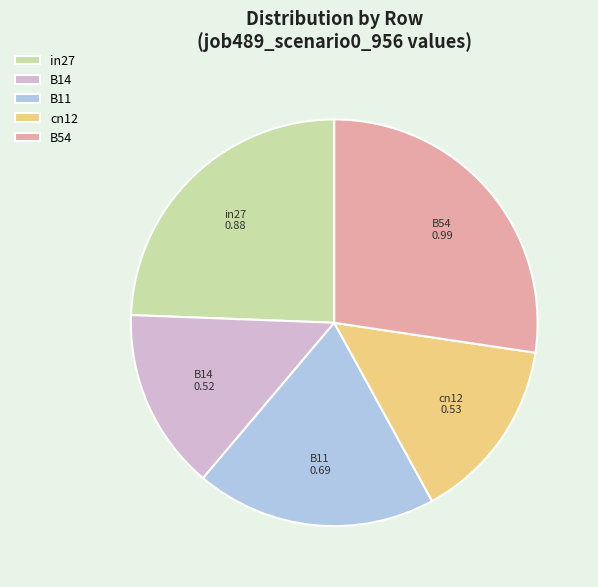

Count the number of slices in the pie.

5